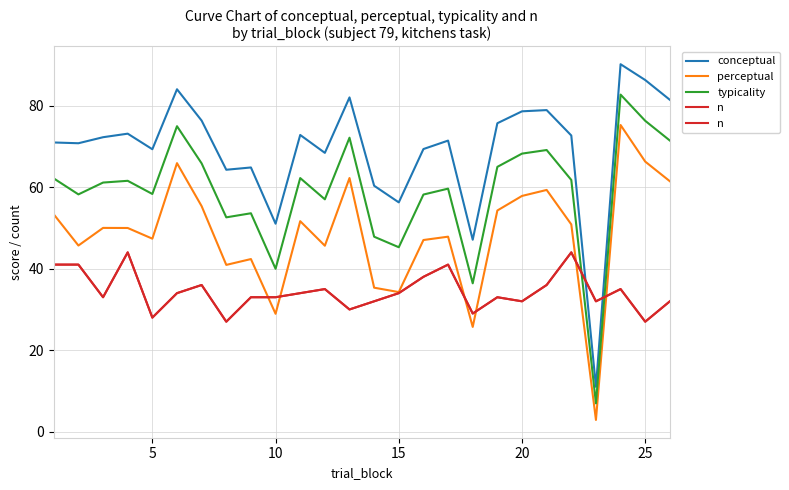

True or false: typicality has a value of 99.9 at 20.

False